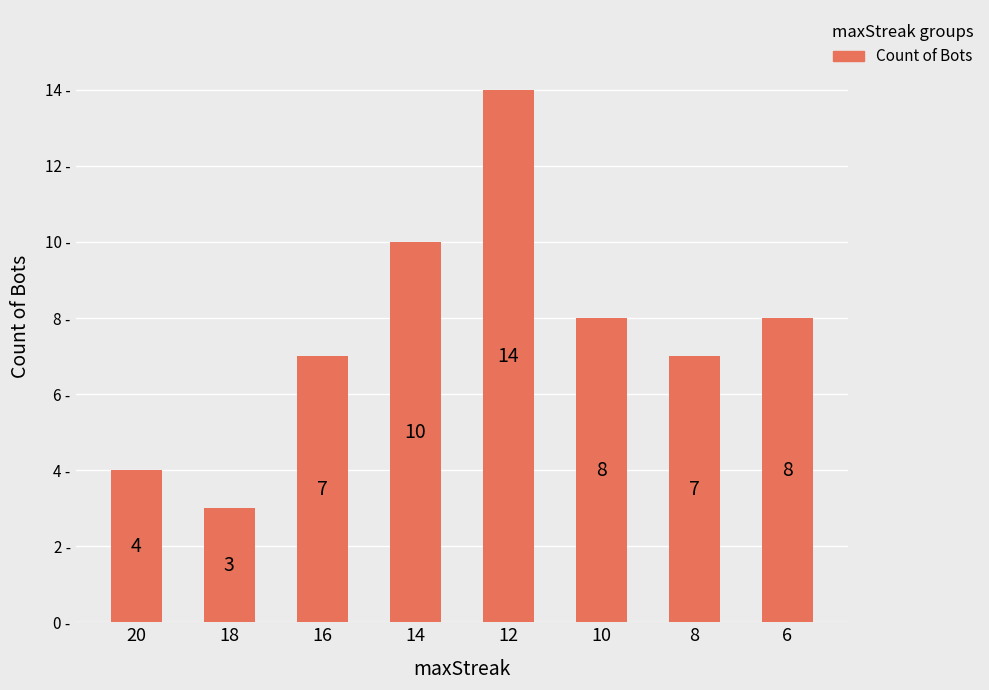

Is it true that the value at 14 is 10?

True